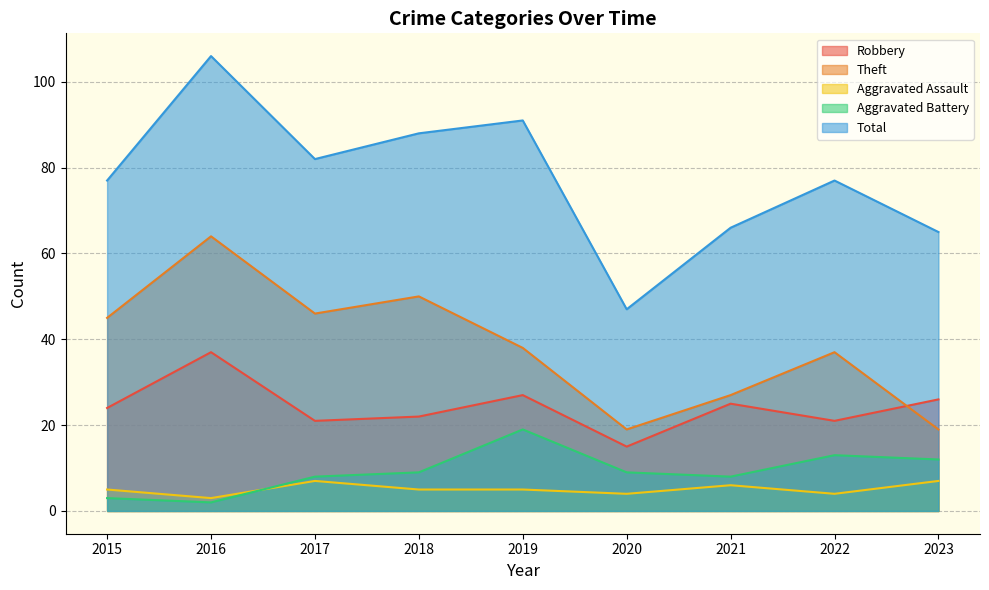

What is the total value across all series at 2016?

212